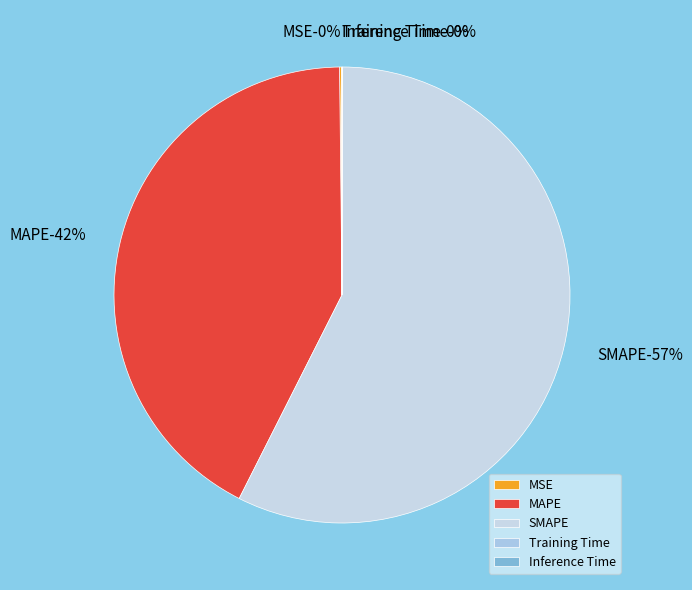

What is the largest slice in the pie chart?

SMAPE